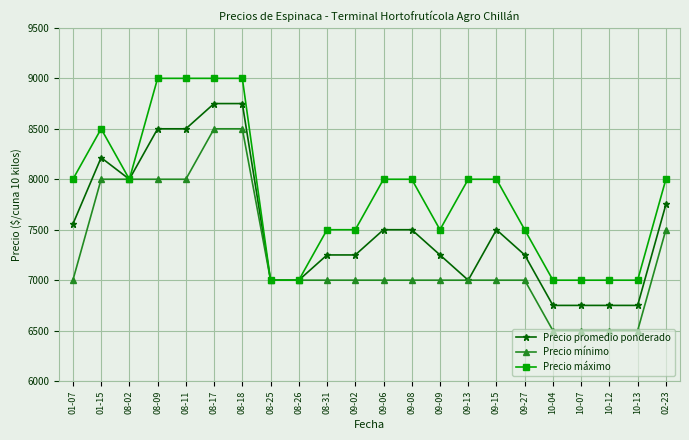

At 09-15, list the series in order from largest to smallest.

Precio máximo, Precio promedio ponderado, Precio mínimo